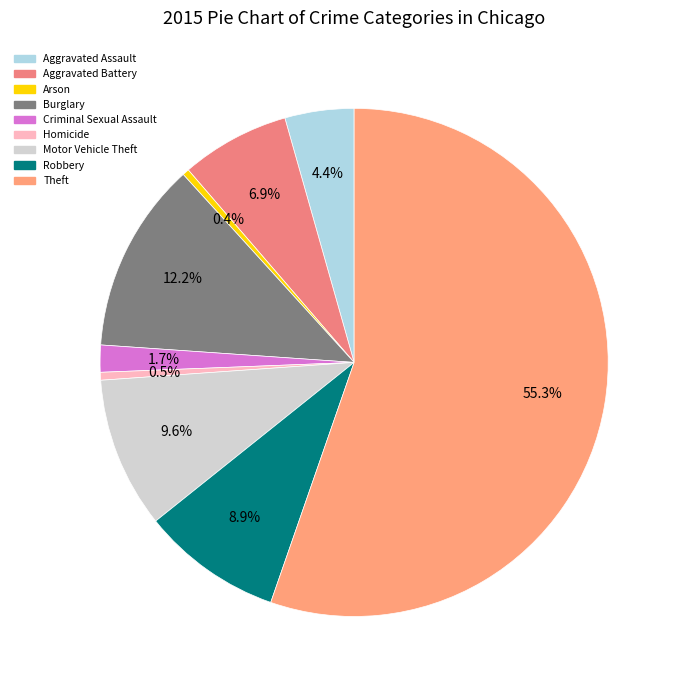

Which has a higher value, Robbery or Aggravated Assault?

Robbery